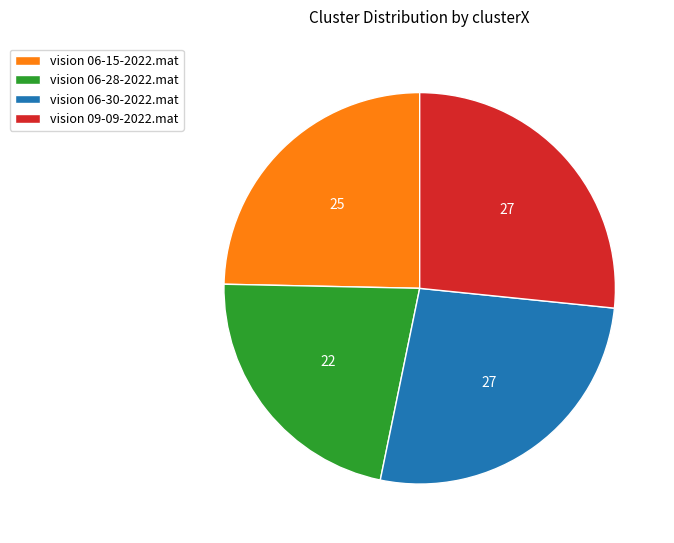

How many slices are in this pie chart?

4